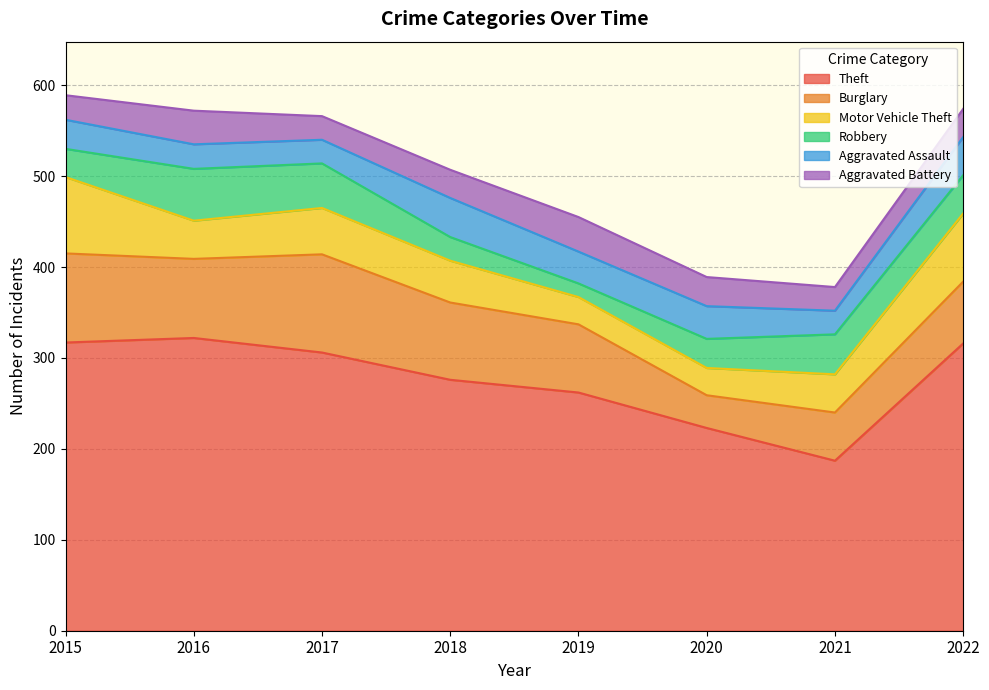

Reading left to right, what are all the values shown in this chart?

Theft: 317	322	306	276	262	223	187	316
Burglary: 98	87	108	85	75	36	53	68
Motor Vehicle Theft: 84	42	51	46	30	30	42	75
Robbery: 31	57	49	26	15	32	44	42
Aggravated Assault: 32	27	26	43	35	36	26	42
Aggravated Battery: 27	37	26	31	38	32	26	31